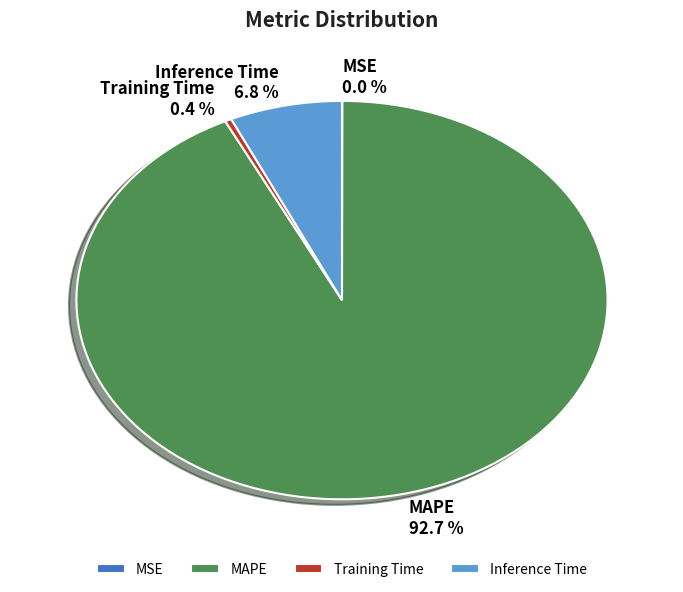

Does any single category account for the majority?

Yes